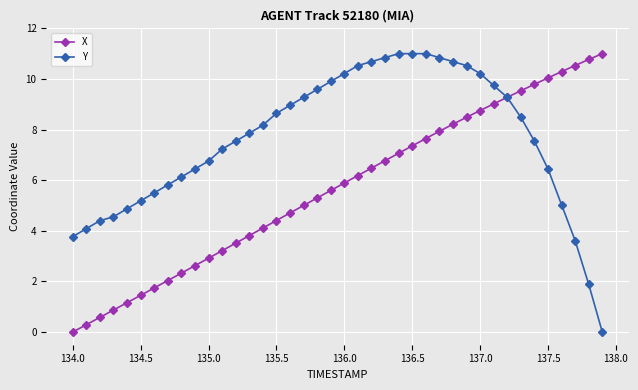

What is the sum of all Y values?

304.2